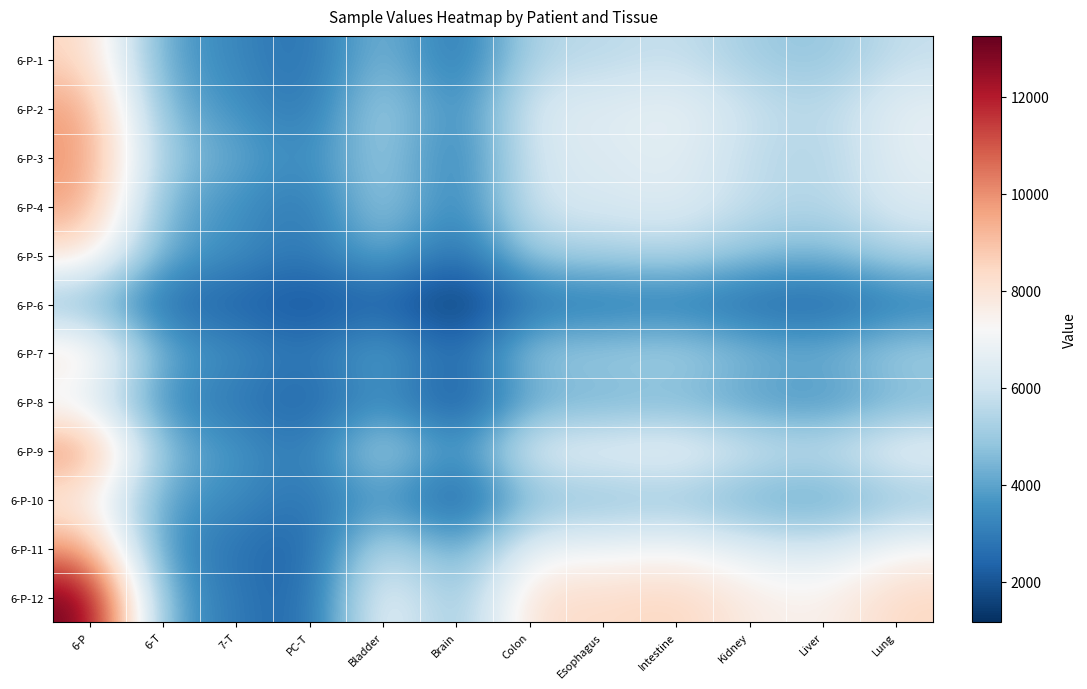

Reading right to left, what are all the values shown in this chart?

6-P-1: Lung=5799	Liver=4759	Kidney=5092	Intestine=5883	Esophagus=5544	Colon=5502	Brain=2499	Bladder=4847	PC-T=2524	7-T=3321	6-T=3897	6-P=8586
6-P-2: Lung=6659	Liver=5454	Kidney=5903	Intestine=6794	Esophagus=6434	Colon=6415	Brain=2948	Bladder=5612	PC-T=2614	7-T=3624	6-T=4241	6-P=9807
6-P-3: Lung=6598	Liver=5299	Kidney=5674	Intestine=6619	Esophagus=6288	Colon=6244	Brain=2744	Bladder=5342	PC-T=3186	7-T=4148	6-T=4792	6-P=9982
6-P-4: Lung=6372	Liver=5367	Kidney=5698	Intestine=6481	Esophagus=6209	Colon=6155	Brain=2829	Bladder=5328	PC-T=2672	7-T=3603	6-T=4129	6-P=9725
6-P-5: Lung=5389	Liver=4355	Kidney=4700	Intestine=5455	Esophagus=5169	Colon=5115	Brain=2310	Bladder=4421	PC-T=2705	7-T=3491	6-T=3974	6-P=8114
6-P-6: Lung=2864	Liver=2247	Kidney=2439	Intestine=2905	Esophagus=2738	Colon=2737	Brain=1169	Bladder=2294	PC-T=1884	7-T=2301	6-T=2508	6-P=4517
6-P-7: Lung=5318	Liver=4302	Kidney=4611	Intestine=5401	Esophagus=5122	Colon=5110	Brain=2221	Bladder=4325	PC-T=2714	7-T=3512	6-T=3994	6-P=8332
6-P-8: Lung=4319	Liver=3458	Kidney=3737	Intestine=4387	Esophagus=4174	Colon=4127	Brain=1780	Bladder=3575	PC-T=2231	7-T=2882	6-T=3252	6-P=6653
6-P-9: Lung=6924	Liver=5760	Kidney=6150	Intestine=7042	Esophagus=6725	Colon=6696	Brain=3144	Bladder=5859	PC-T=2765	7-T=3732	6-T=4381	6-P=10219
6-P-10: Lung=4793	Liver=3820	Kidney=4126	Intestine=4862	Esophagus=4608	Colon=4579	Brain=1891	Bladder=3864	PC-T=2630	7-T=3404	6-T=3784	6-P=7688
6-P-11: Lung=7263	Liver=6189	Kidney=6527	Intestine=7204	Esophagus=6920	Colon=6958	Brain=3704	Bladder=6118	PC-T=2189	7-T=2773	6-T=3379	6-P=9899
6-P-12: Lung=8482	Liver=7396	Kidney=7679	Intestine=8604	Esophagus=8256	Colon=8367	Brain=4416	Bladder=7300	PC-T=2229	7-T=2918	6-T=3925	6-P=13253